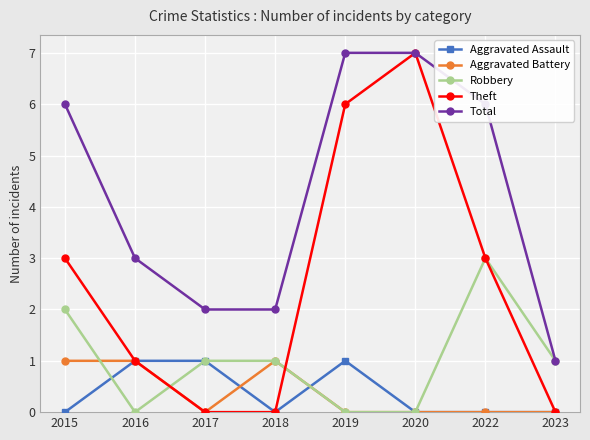

What is the minimum value for Total?

1